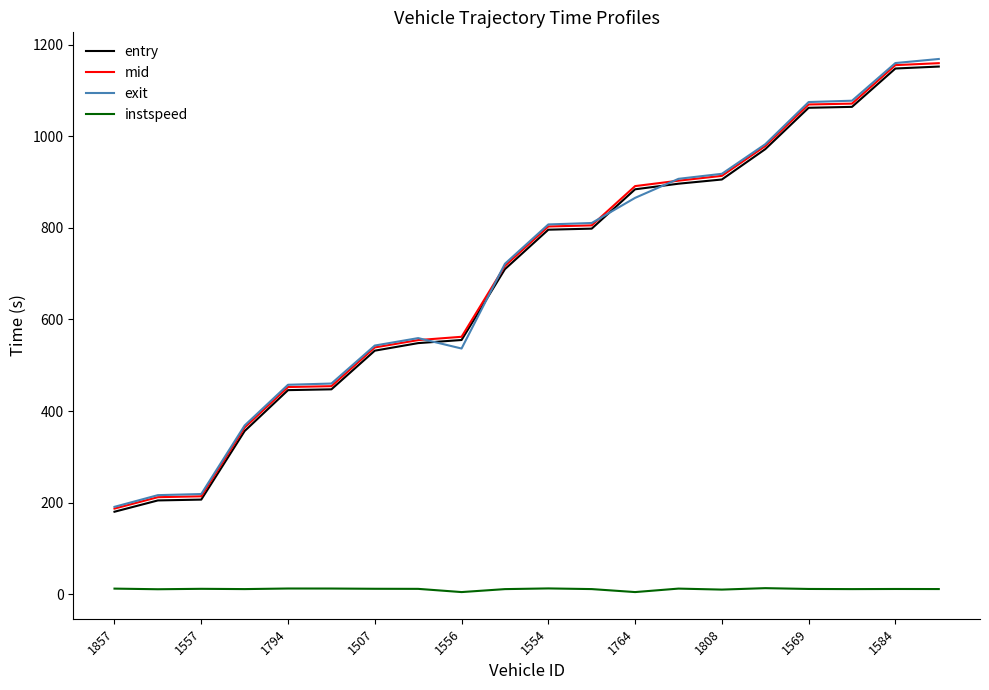

True or false: instspeed and entry cross at least once.

False